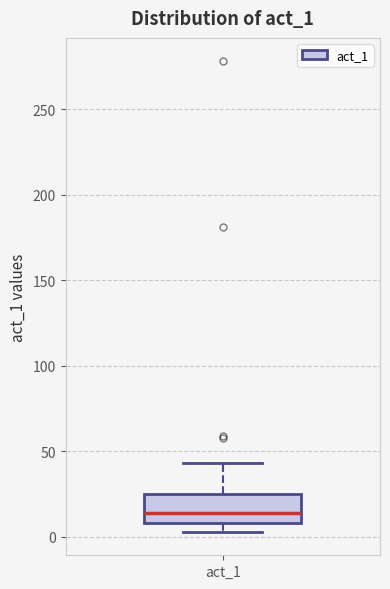

Where is the upper edge of the box for act_1 on the y-axis? The values are not printed on the chart, so give them approximately, as read against the axis.

25